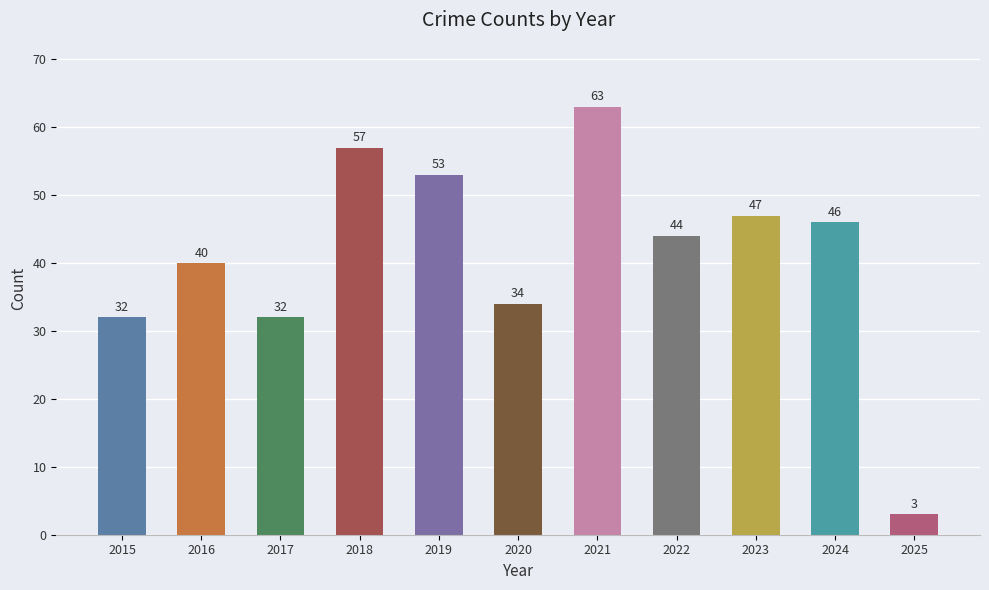

At which label does the data first exceed 44?

2018